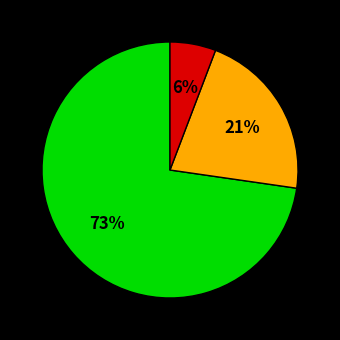

Is there a majority slice in this chart?

Yes